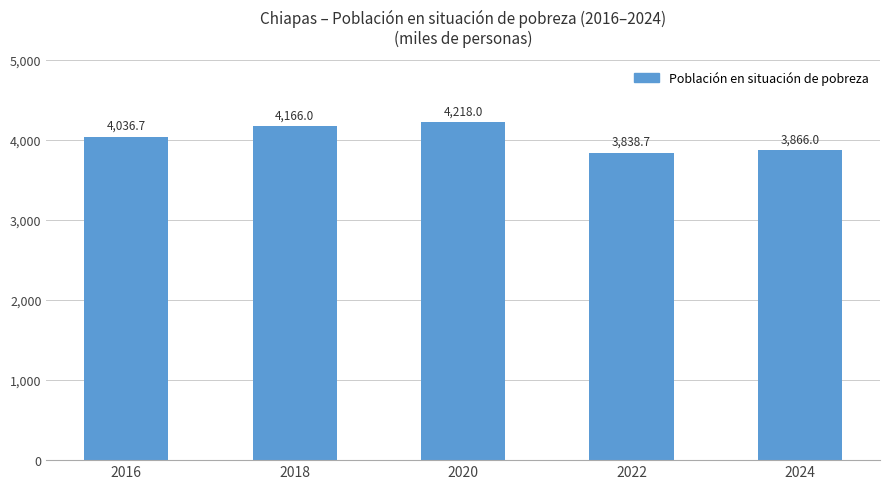

What is the ratio of the value at 2016 to the value at 2018?

1.0